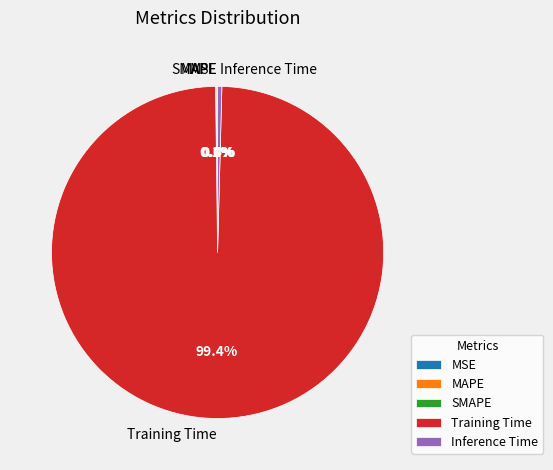

Which category has the biggest portion of the pie?

Training Time